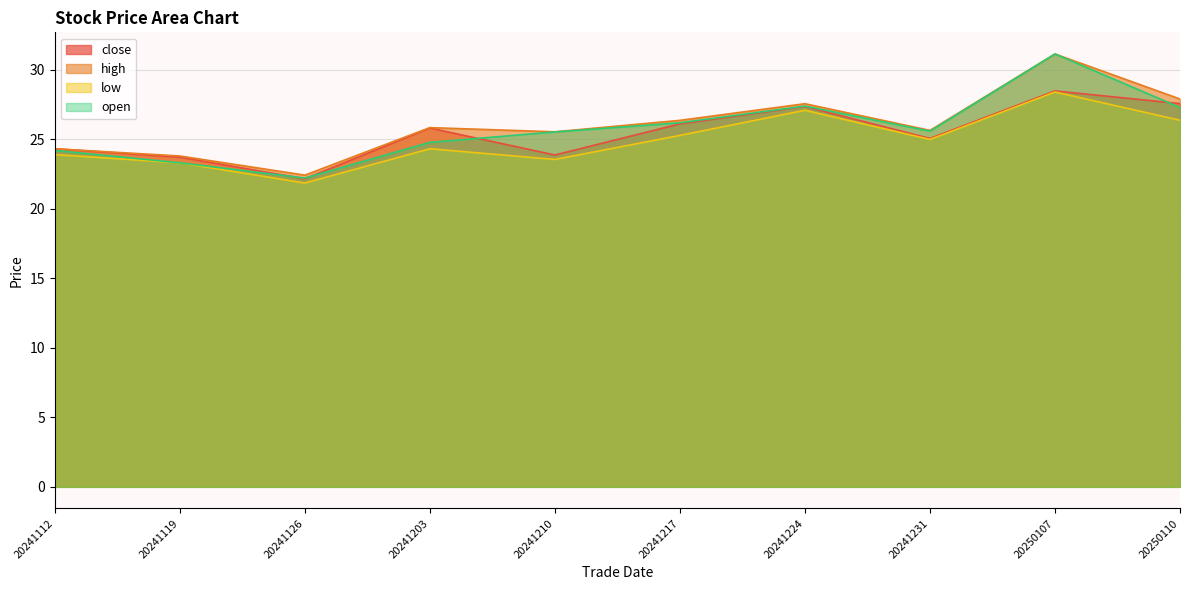

Reading left to right, what are all the values shown in this chart?

close: 20241112=24.3	20241119=23.7	20241126=22.2	20241203=25.8	20241210=23.9	20241217=26.1	20241224=27.4	20241231=25.1	20250107=28.5	20250110=27.6
high: 20241112=24.3	20241119=23.8	20241126=22.4	20241203=25.9	20241210=25.6	20241217=26.4	20241224=27.6	20241231=25.6	20250107=31.1	20250110=27.9
low: 20241112=23.9	20241119=23.3	20241126=21.9	20241203=24.3	20241210=23.6	20241217=25.3	20241224=27.1	20241231=25.0	20250107=28.4	20250110=26.4
open: 20241112=24.2	20241119=23.3	20241126=22.2	20241203=24.8	20241210=25.5	20241217=26.2	20241224=27.4	20241231=25.6	20250107=31.1	20250110=27.3